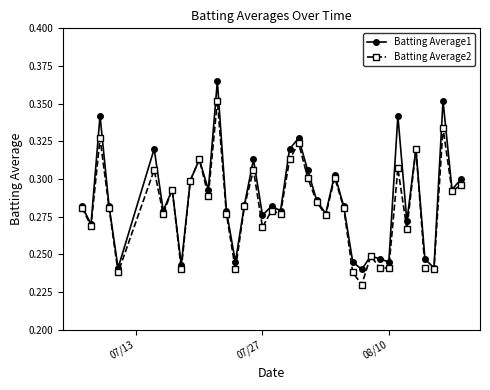

True or false: Batting Average2 has more than 1 points higher than both neighbors.

True